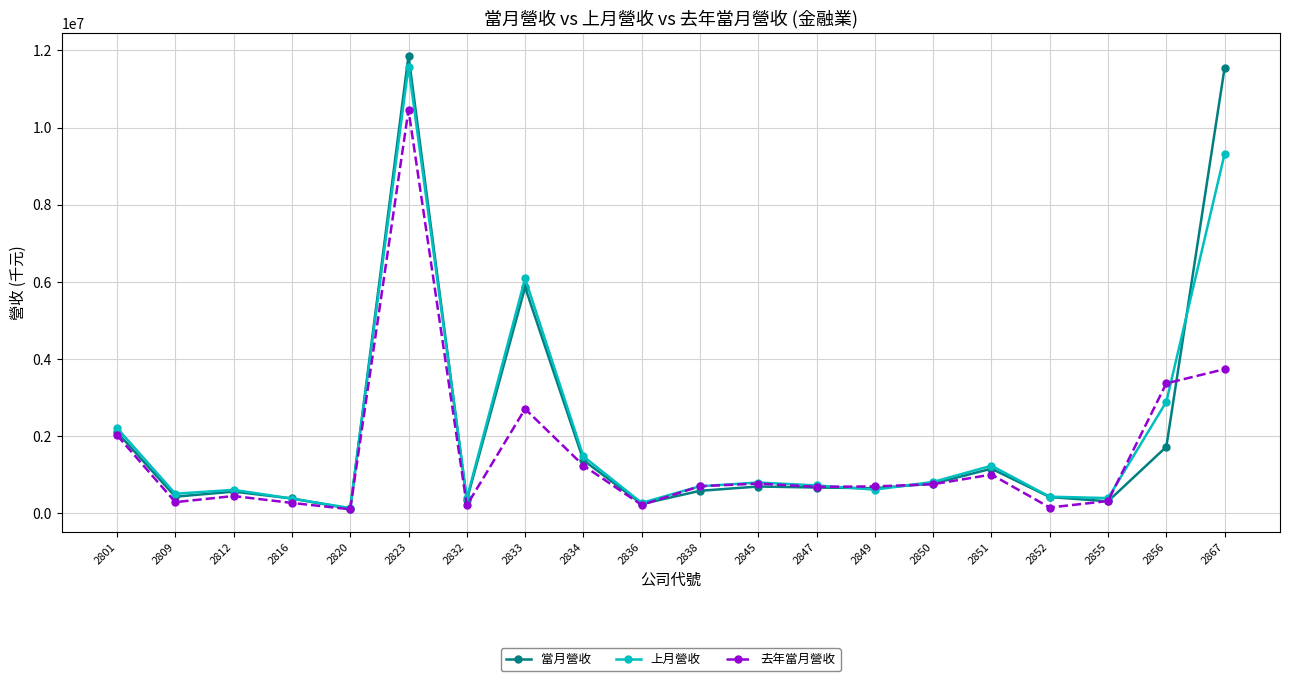

Which series changed the most between 2801 and 2823?

當月營收